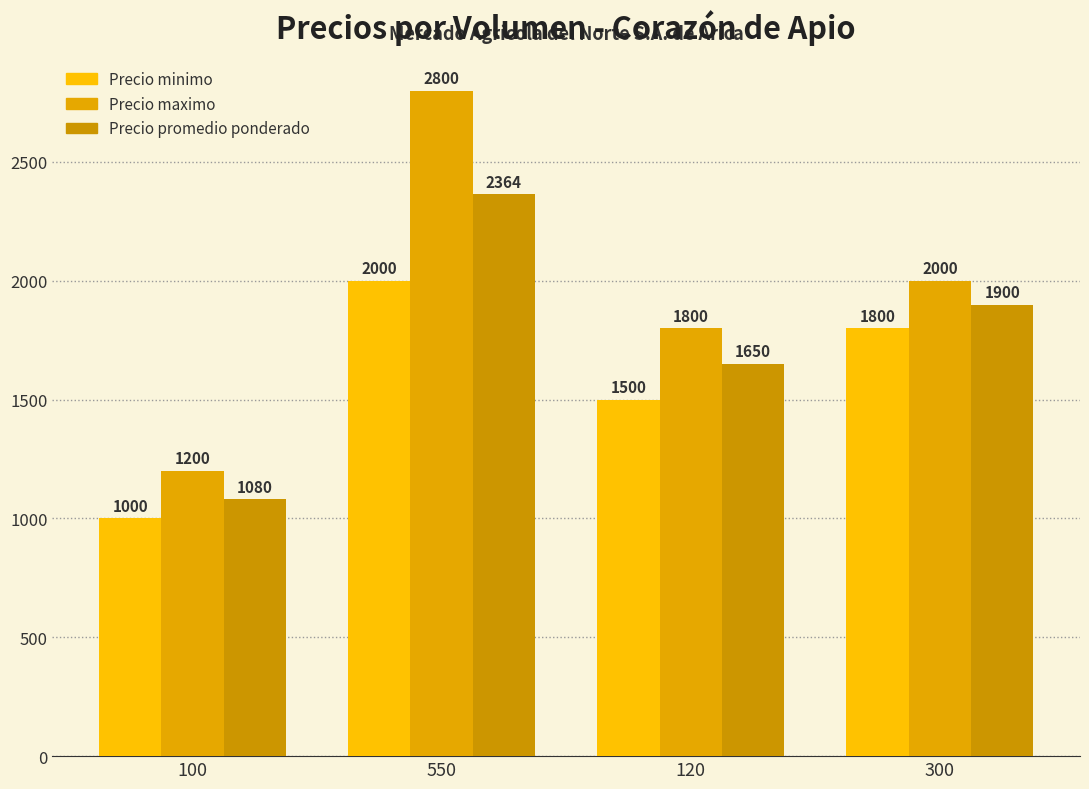

What is the approximate value of Precio promedio ponderado at 120?

1650